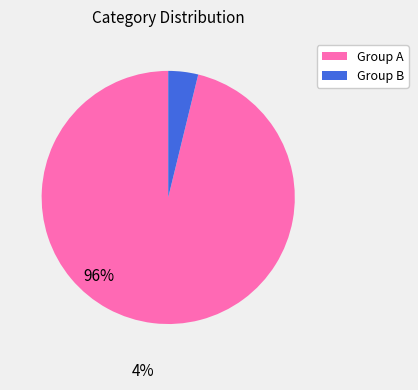

Is there a majority slice in this chart?

Yes